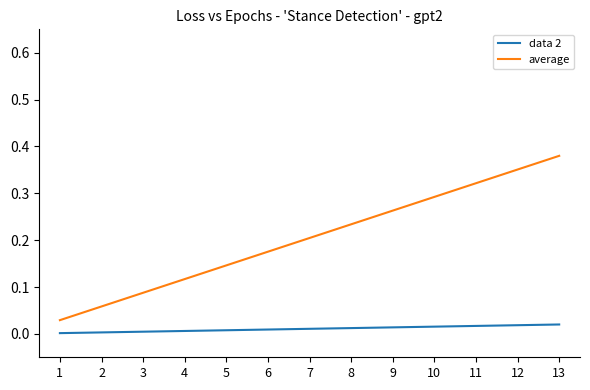

List the series in order of their peak value, lowest first.

data 2, average